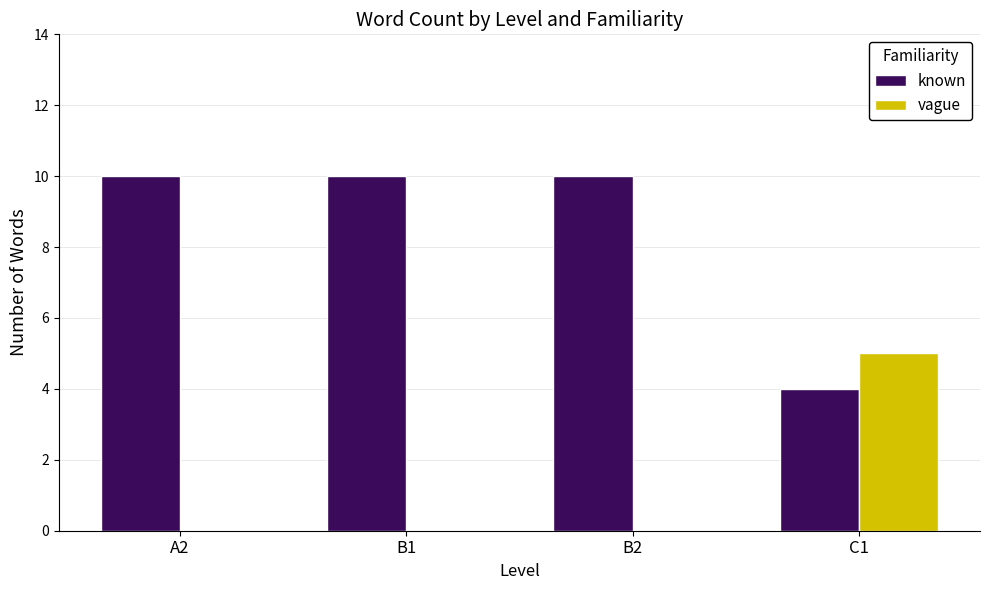

The known series shows 6 at B2. True or false?

False